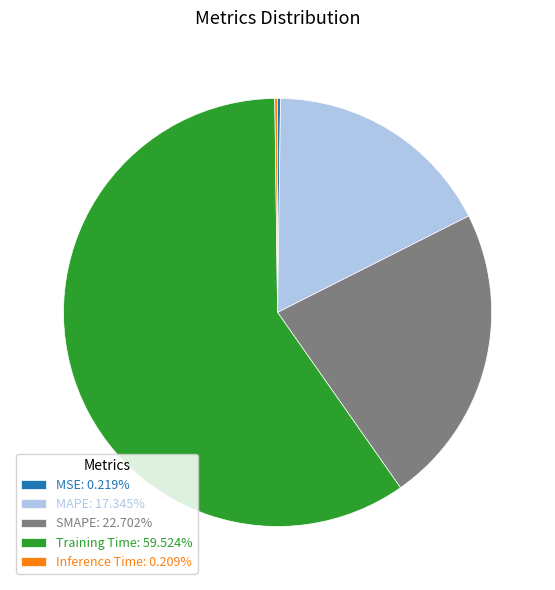

Does SMAPE: 22.702% represent more than half of the total?

No